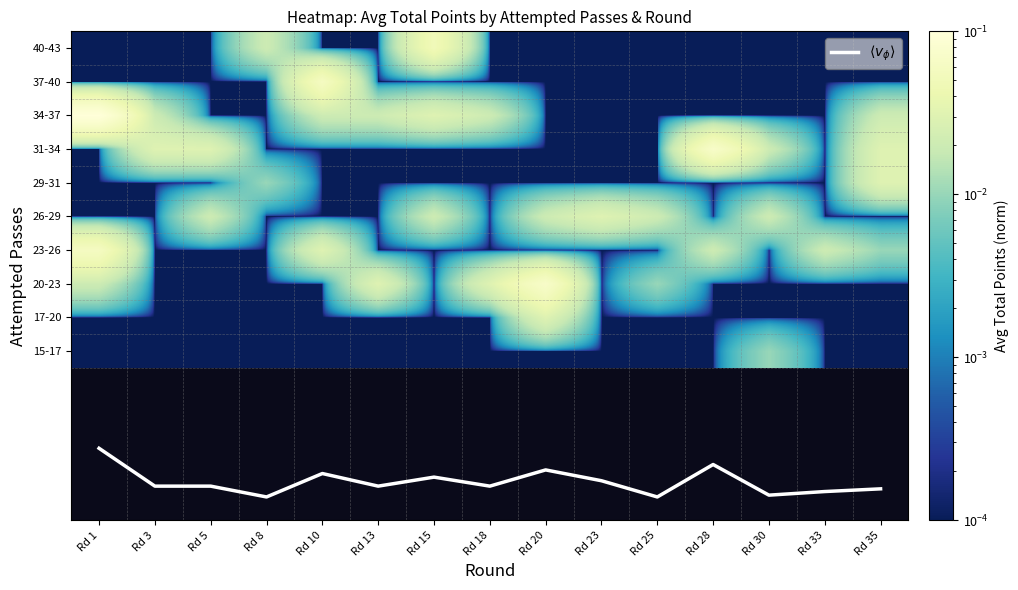

What is the total value across all series at Rd 5?

-4.0